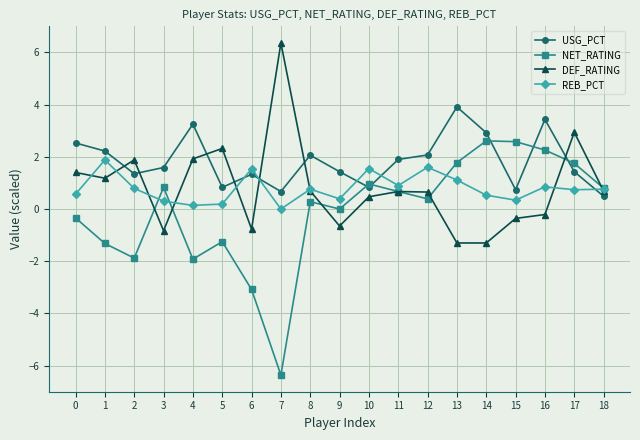

What is the spread (max minus min) of values at 6?

4.6